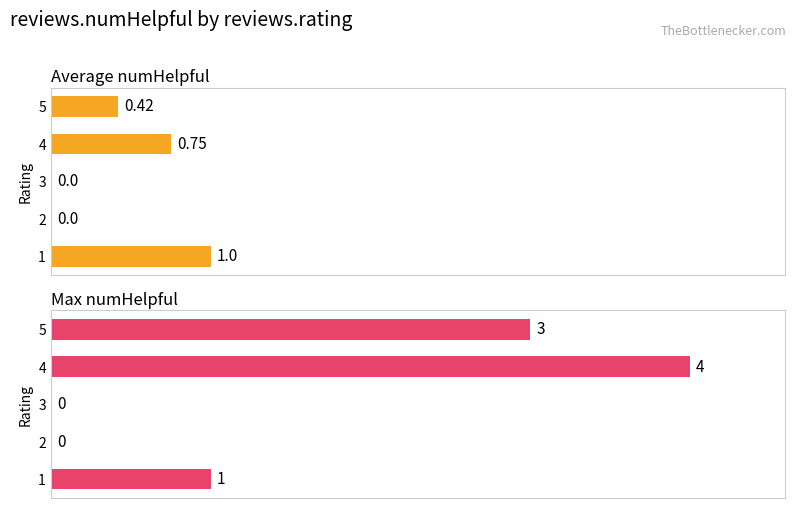

Count the number of categories in the chart.

5